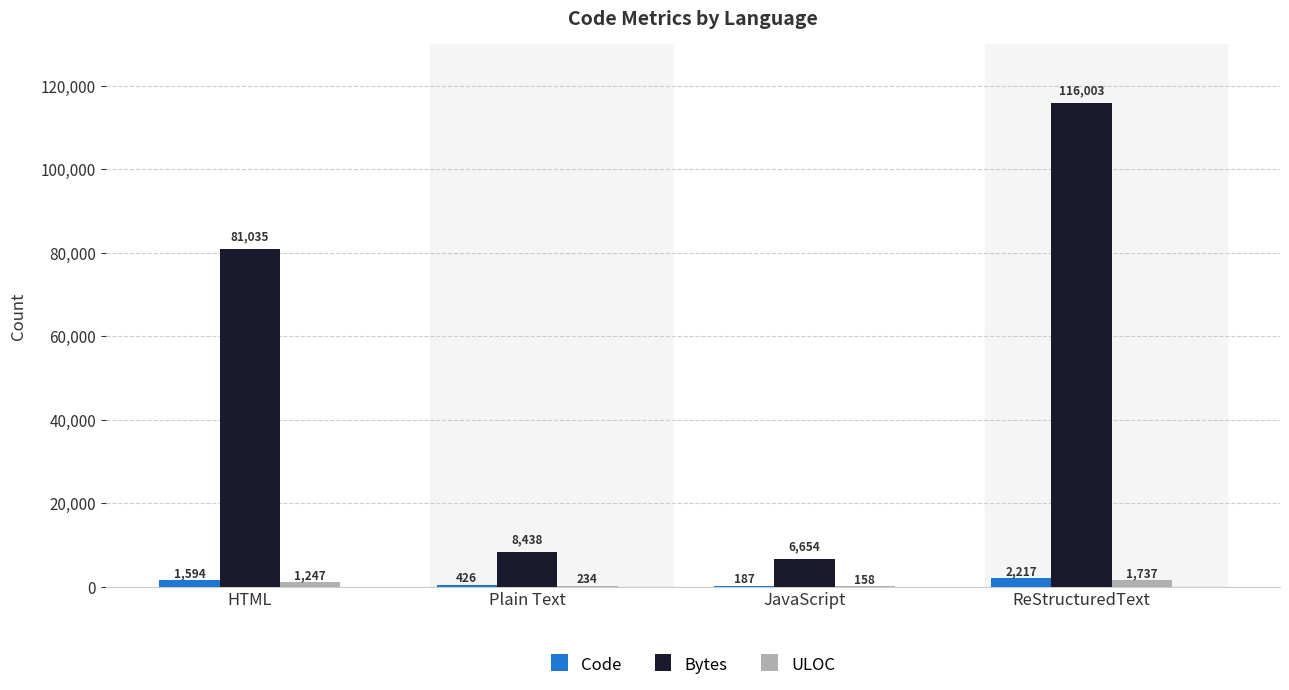

Which series changed the most between JavaScript and ReStructuredText?

Bytes